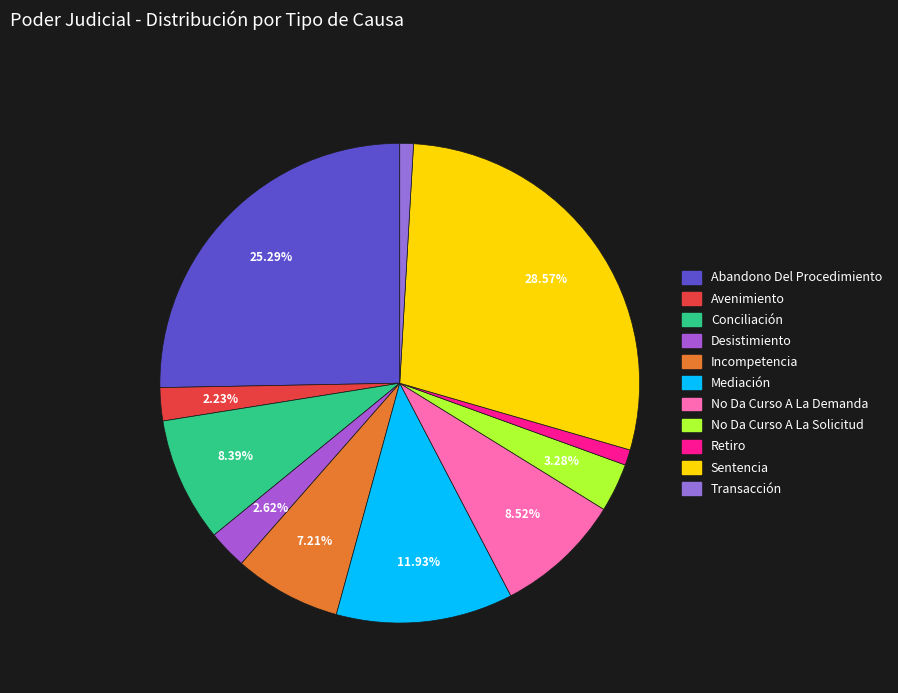

What percentage is NOT represented by Conciliación?

91.6%